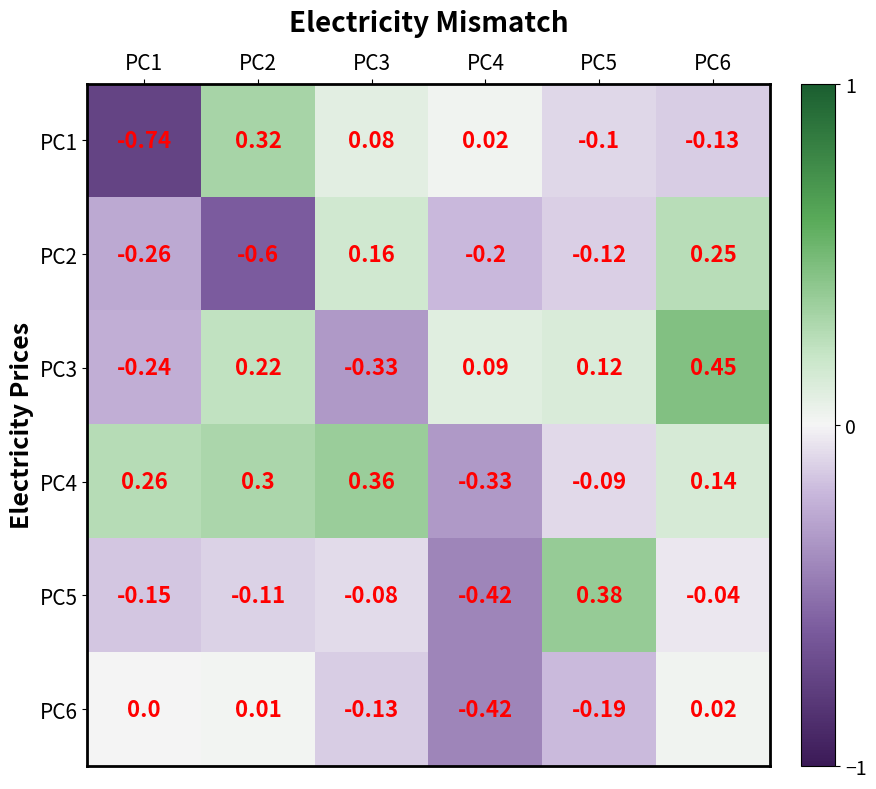

Is the value of PC5 at PC1 greater than the value of PC4 at PC1?

No